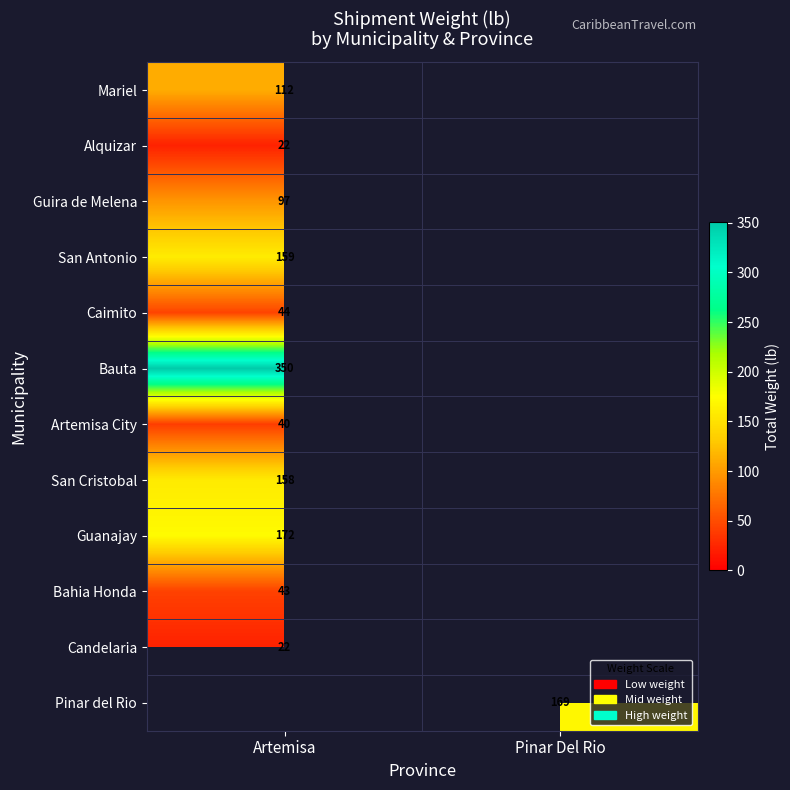

What is the difference between the highest and lowest values at Artemisa?

328.3